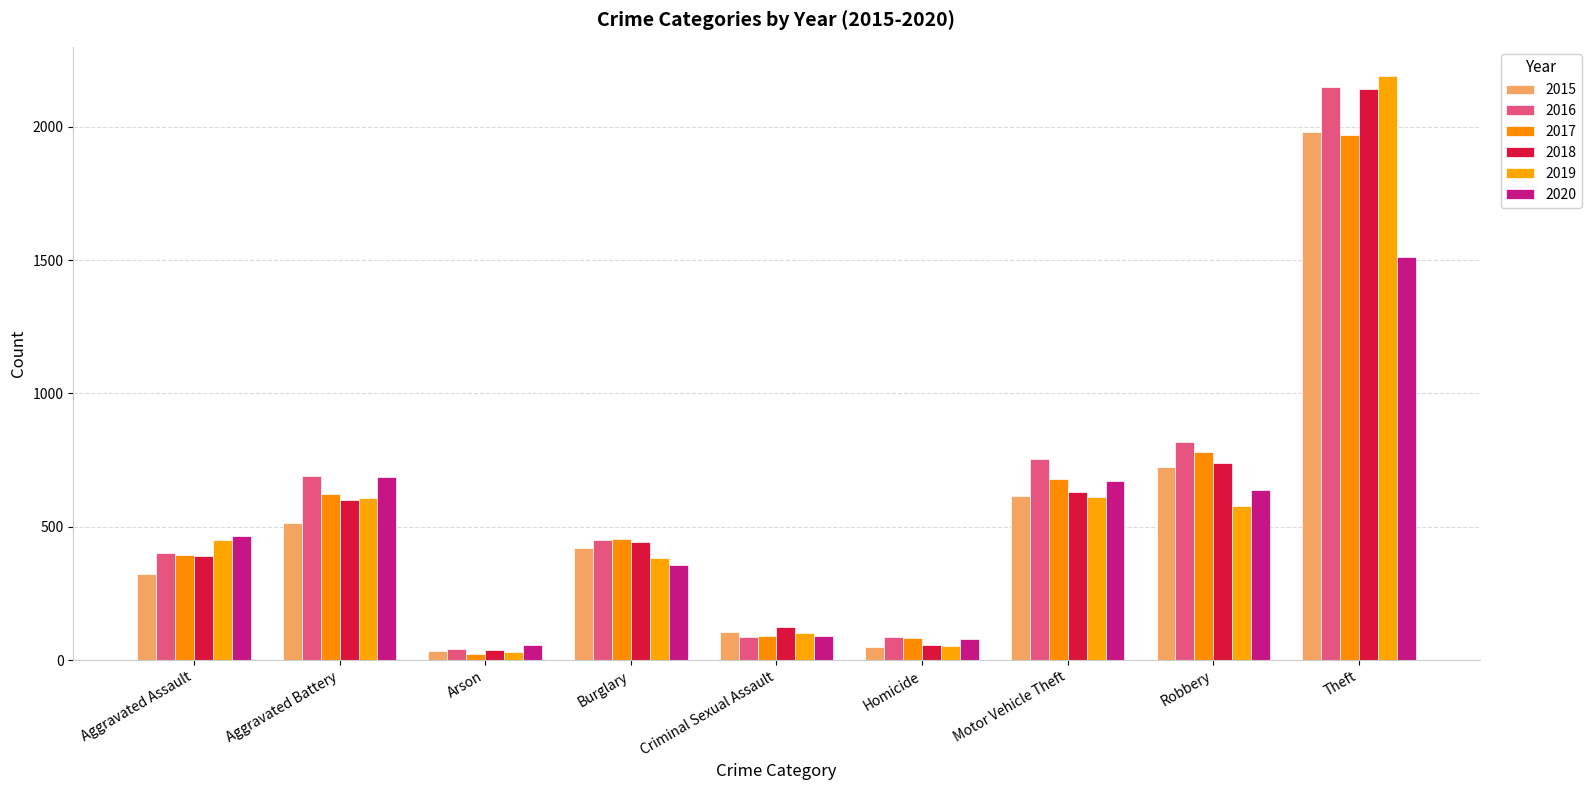

Are the bars grouped side by side (vs. stacked)?

Yes